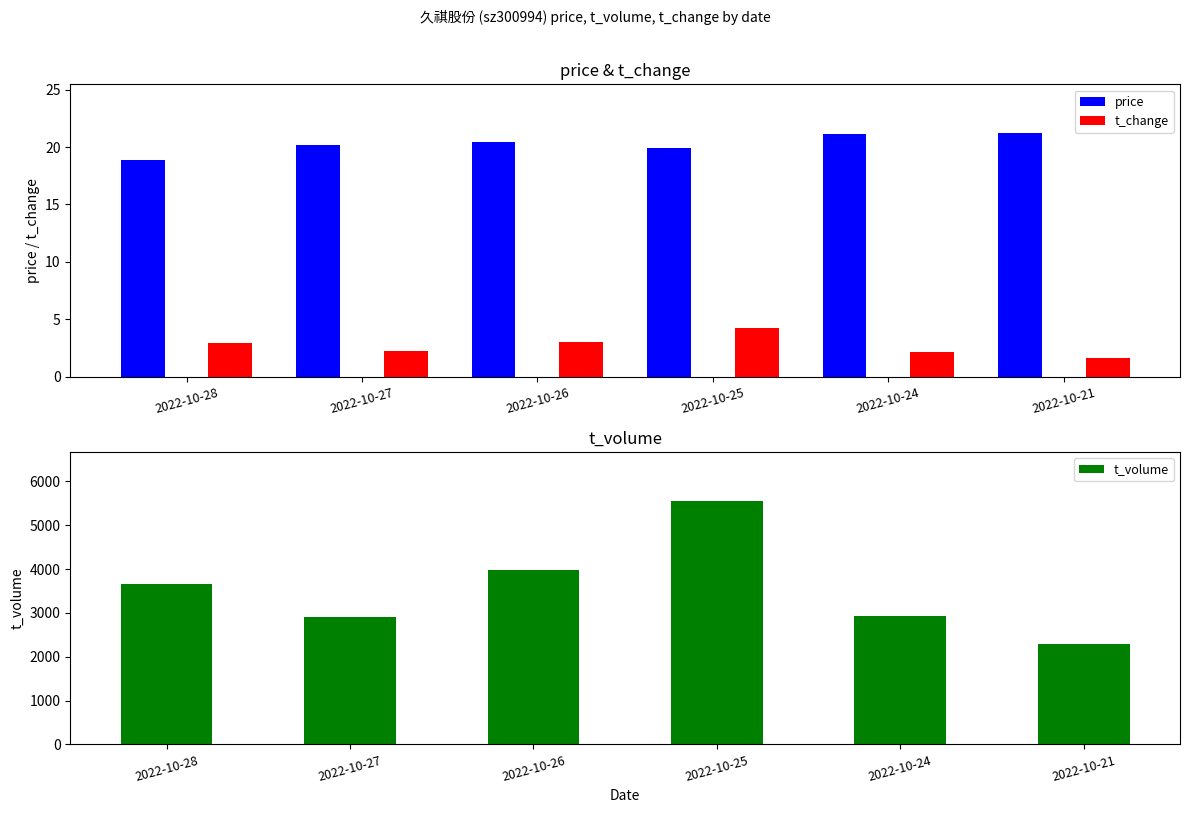

What is the total value across all series at 2022-10-21?

2314.9